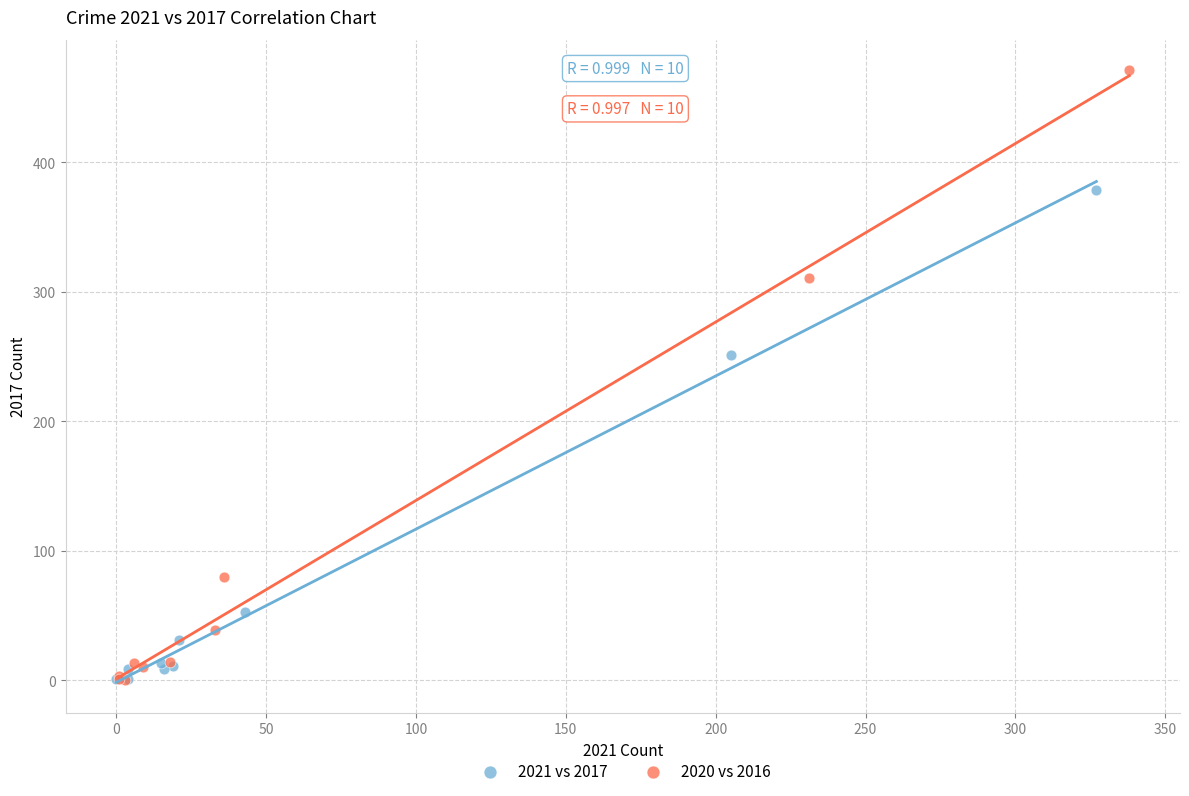

Which series has the widest spread of Y values?

2020 vs 2016